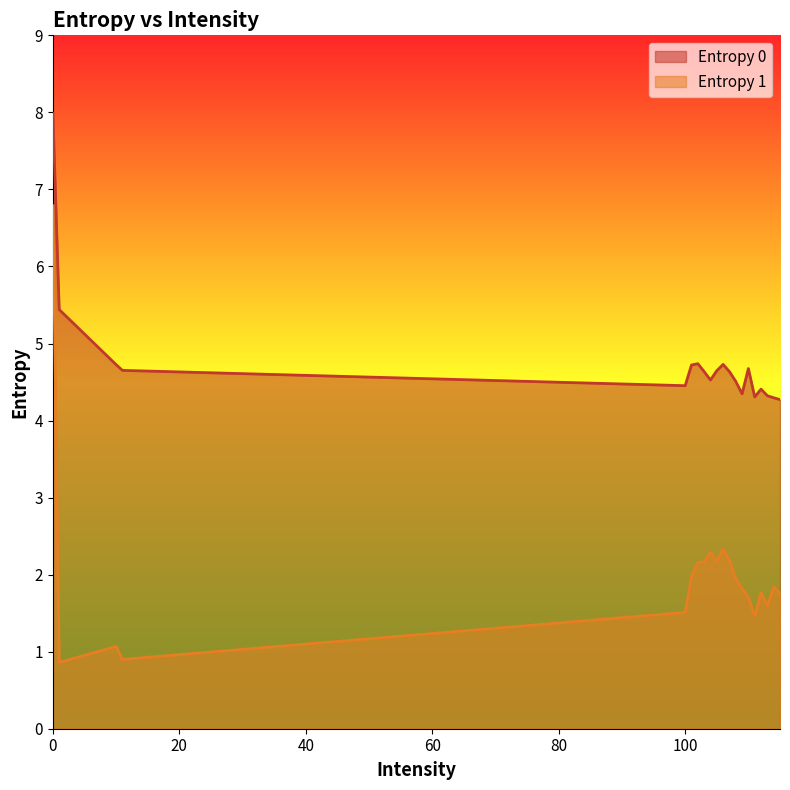

What is the label of the 12th point from the right?

105